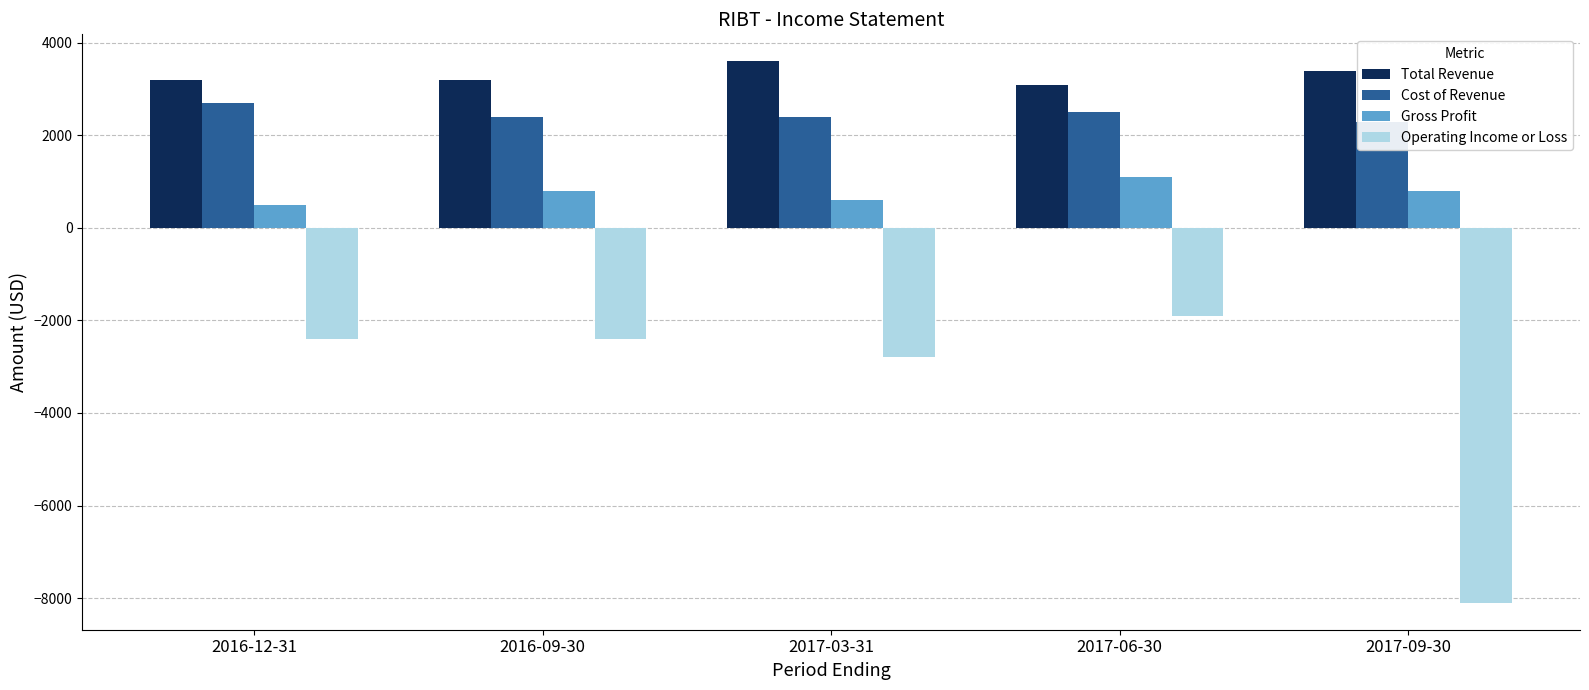

Is the value of Operating Income or Loss at 2017-09-30 greater than the value of Total Revenue at 2016-12-31?

No